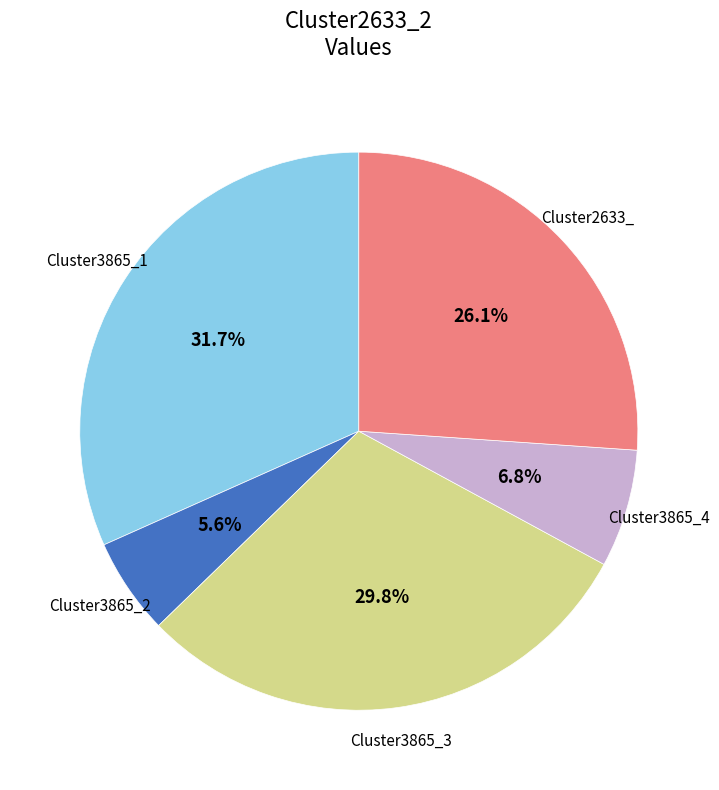

How many slices are in this pie chart?

5